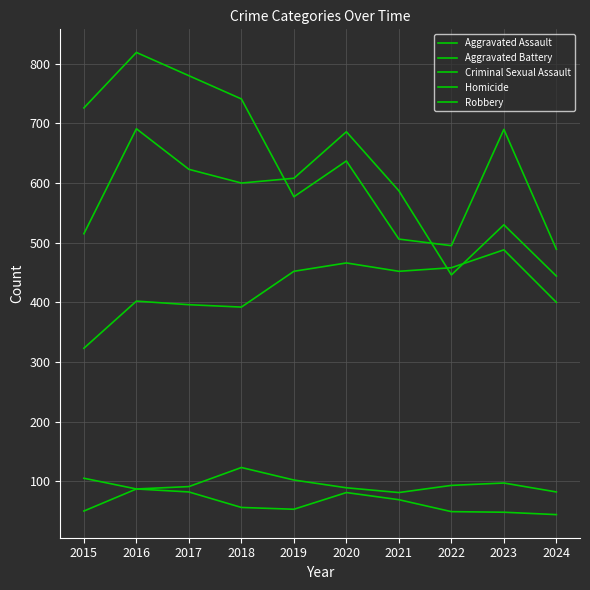

Does the chart display data point markers on the line(s)?

No